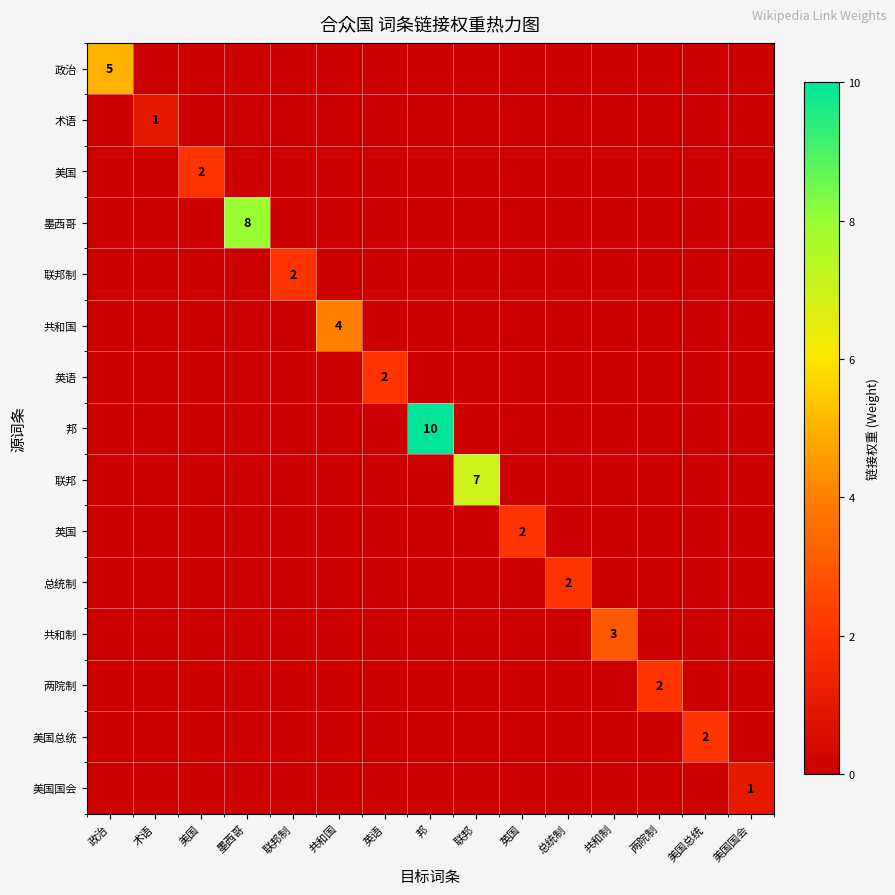

The value of 英国 at 联邦 is 1. True or false?

False